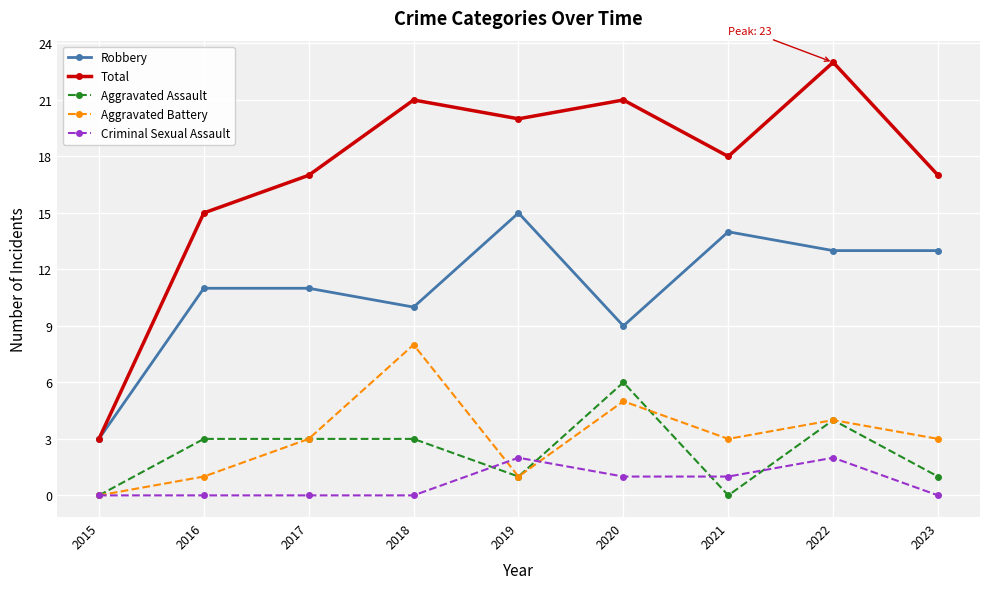

Which series changed the most between 2016 and 2018?

Aggravated Battery